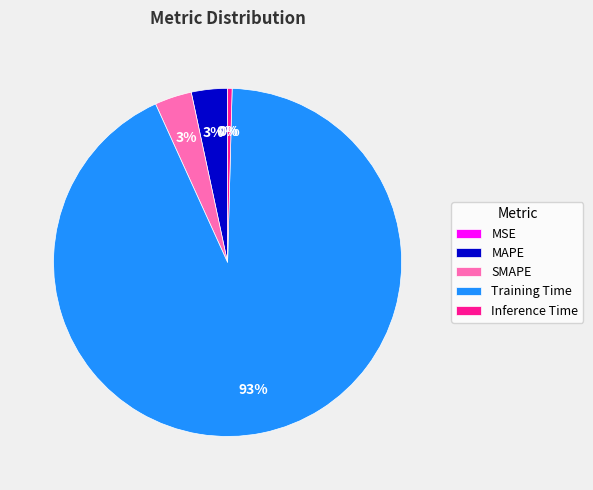

Which slice is the largest?

Training Time